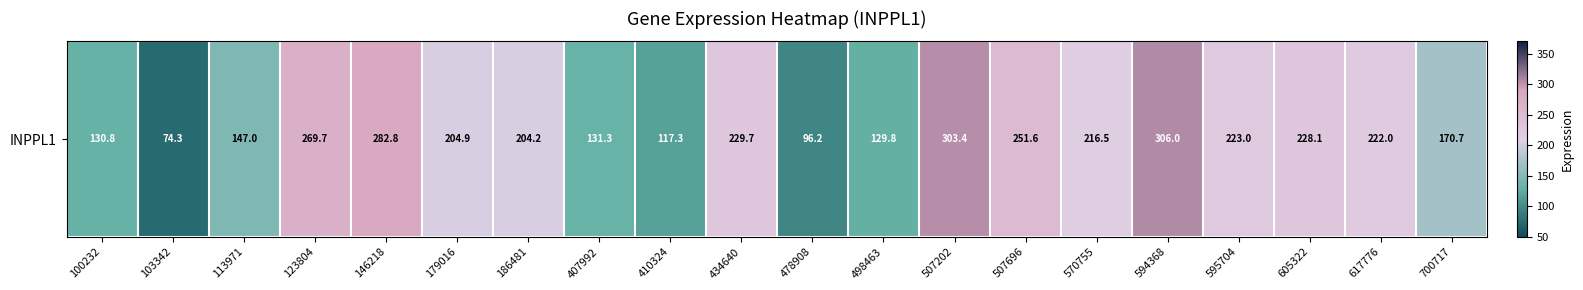

Count the number of categories in the chart.

20